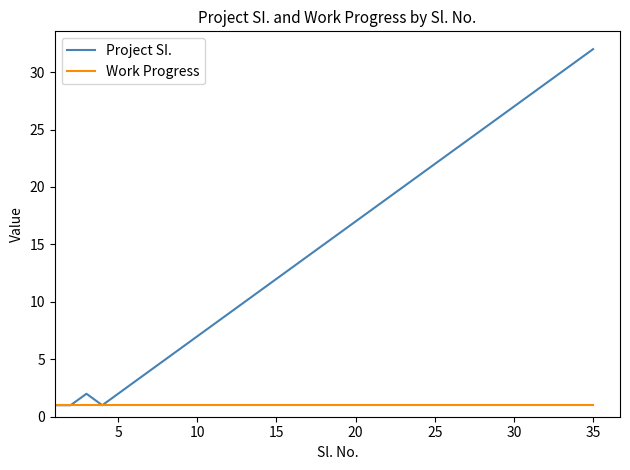

Which series has the largest total across all categories?

Project SI.